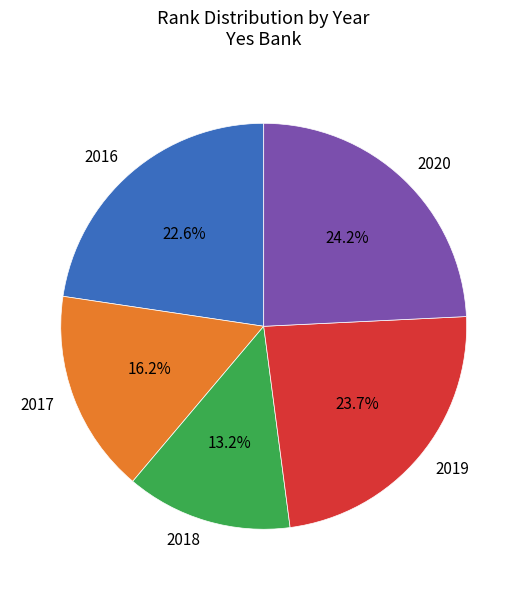

Count the number of slices in the pie.

5